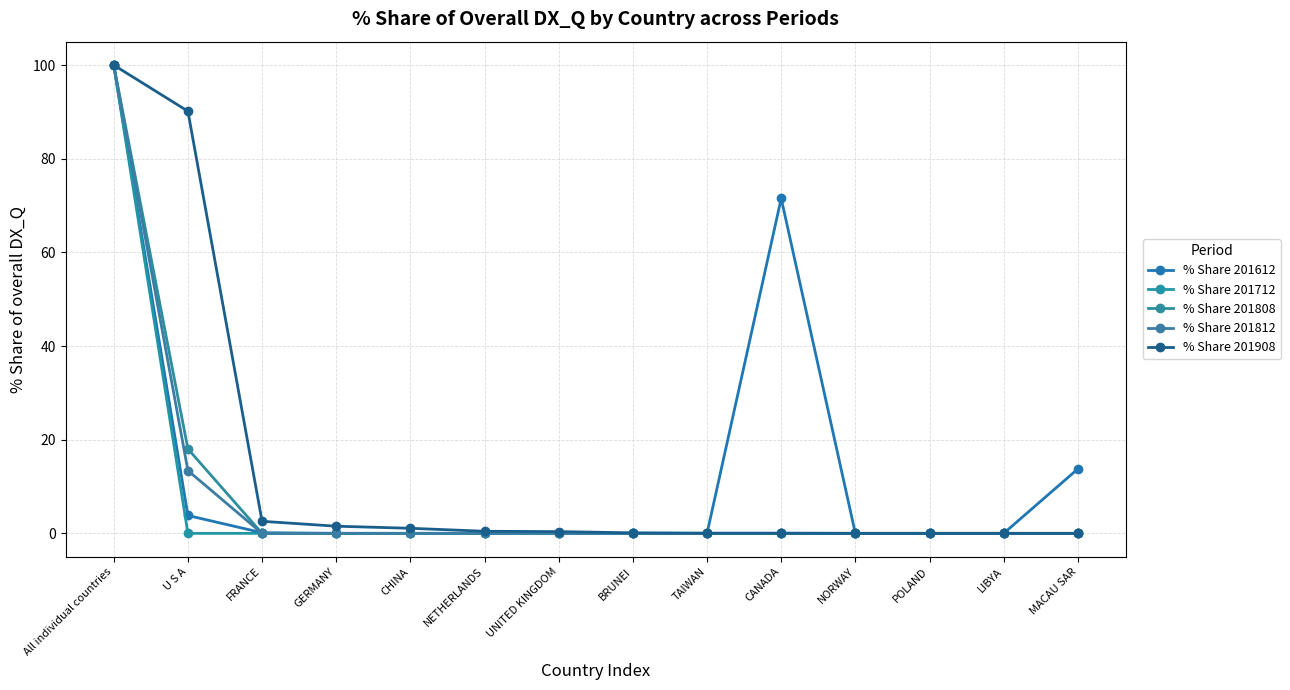

What are all the series names shown in the legend?

% Share 201612, % Share 201712, % Share 201808, % Share 201812, % Share 201908